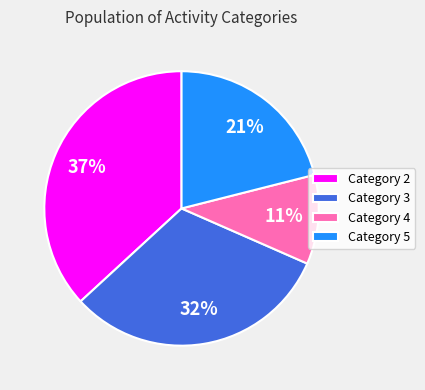

Which has a higher value, Category 4 or Category 2?

Category 2